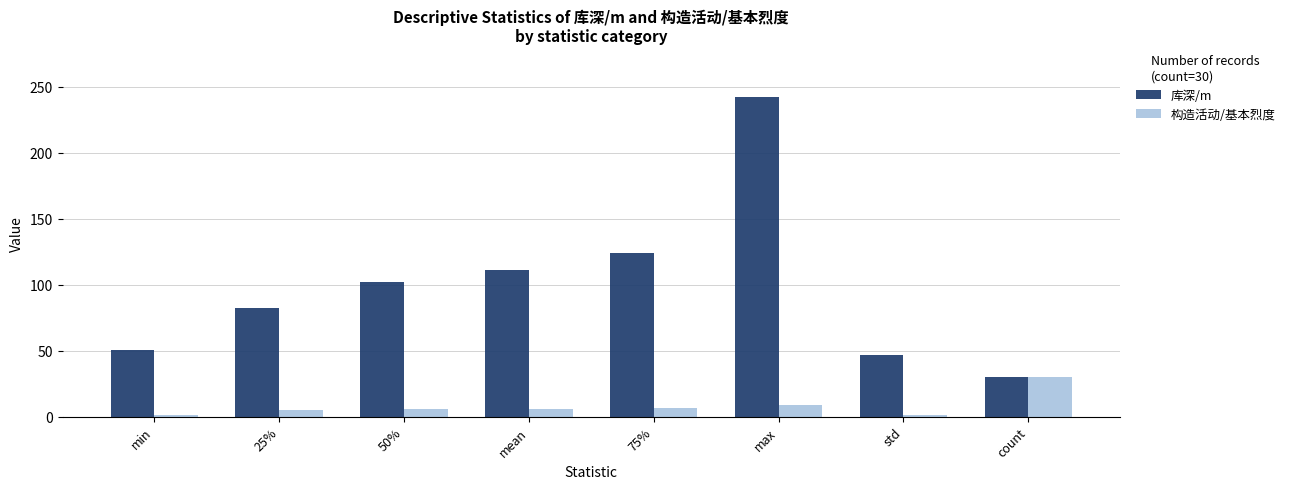

What is the average value of the 库深/m series?

98.6